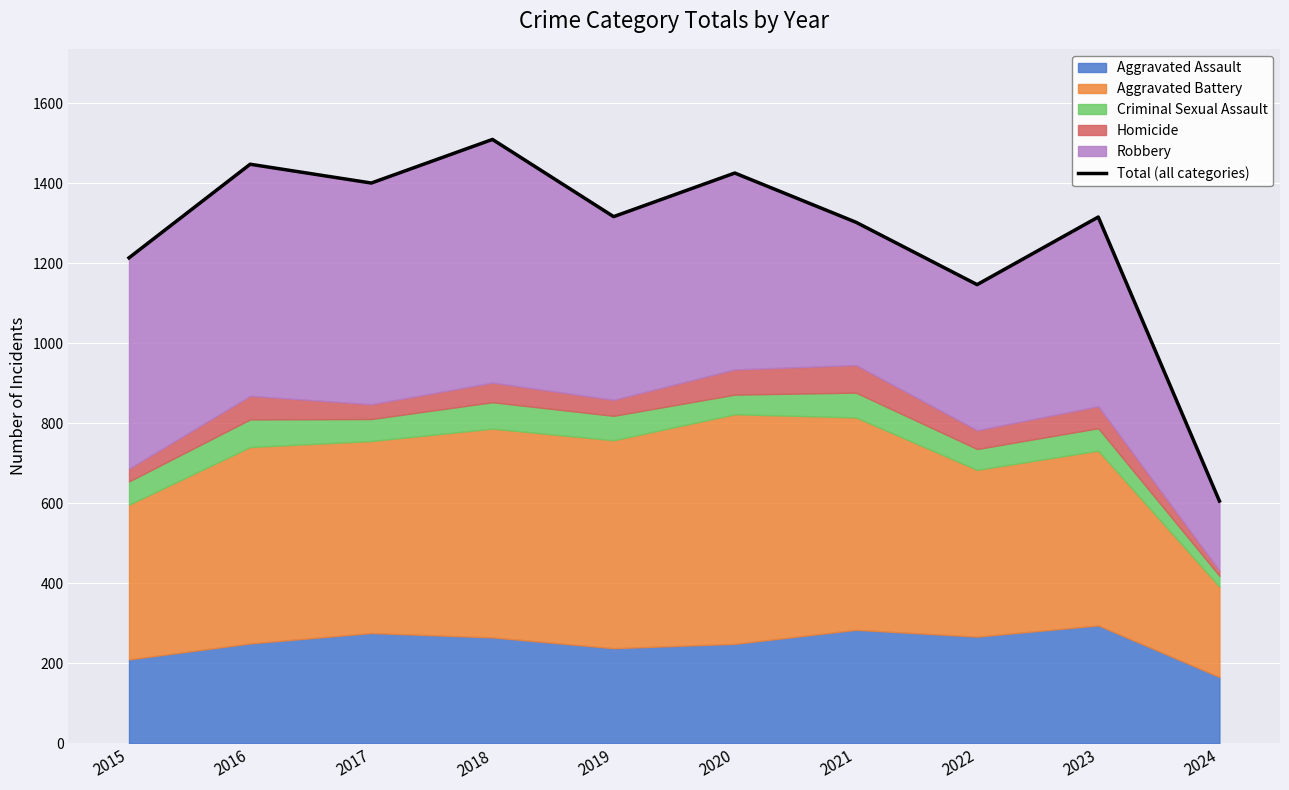

At which category does the data reach its first local valley?

2017